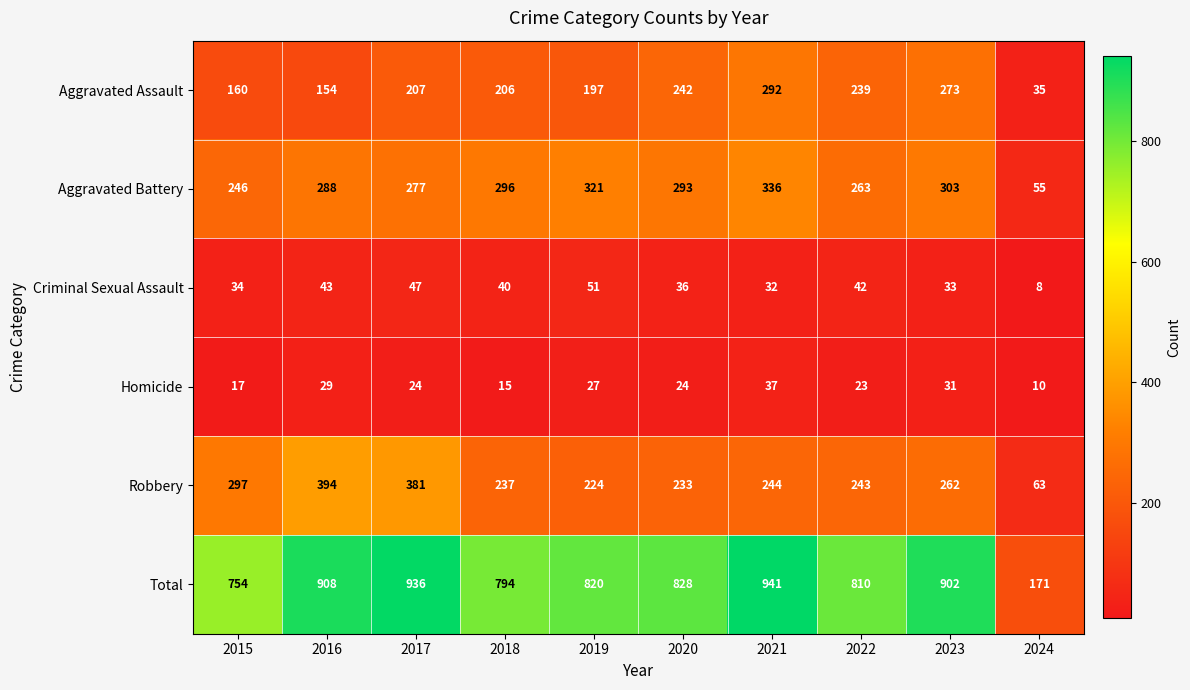

Which series has the largest range (max minus min)?

Total